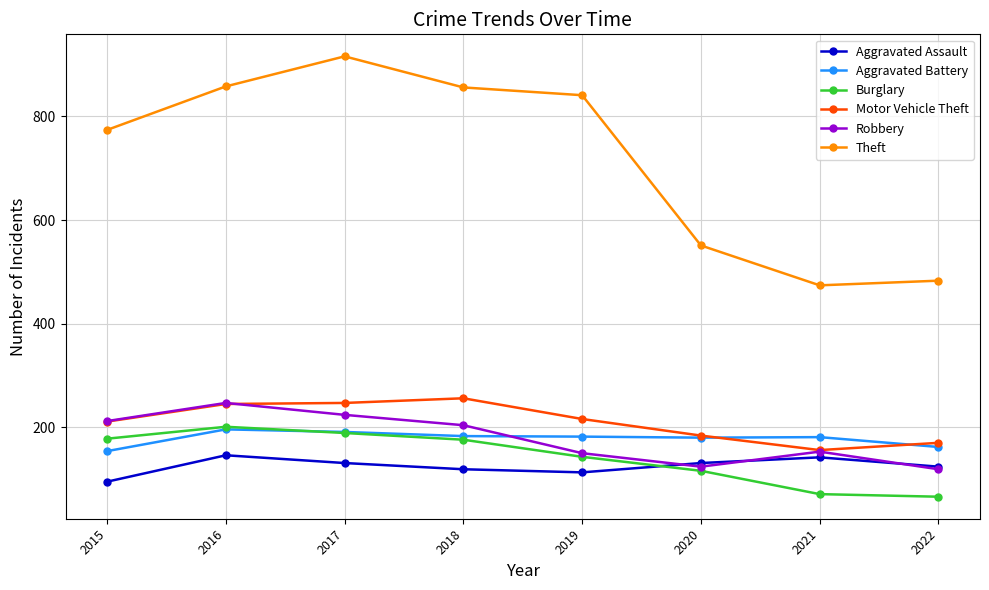

At how many categories does at least one series exceed 708?

5